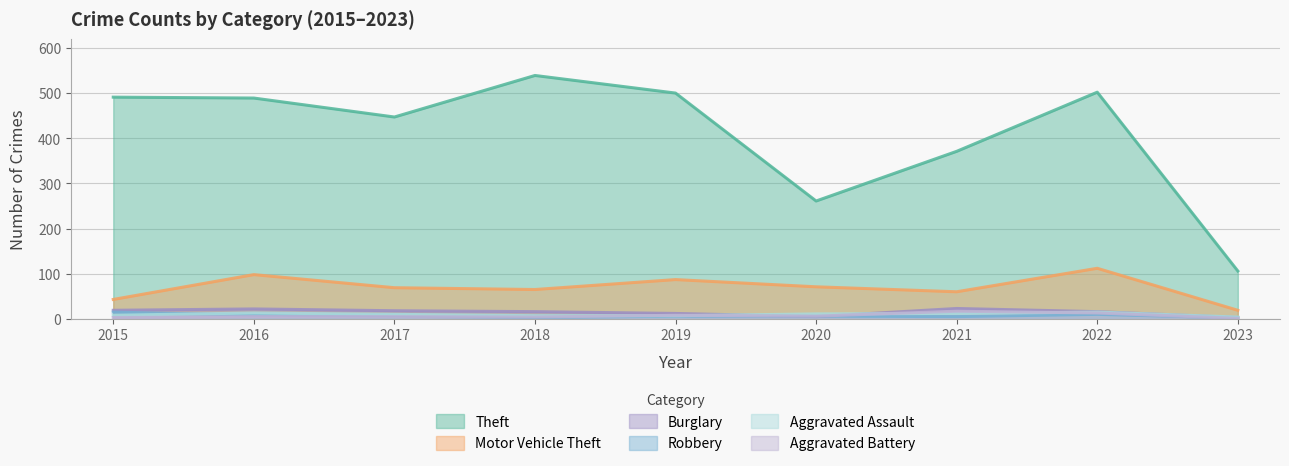

Reading right to left, list all the values displayed in this chart.

Theft: 2023=106	2022=502	2021=371	2020=261	2019=500	2018=539	2017=447	2016=489	2015=491
Motor Vehicle Theft: 2023=19	2022=112	2021=60	2020=71	2019=87	2018=65	2017=69	2016=98	2015=43
Burglary: 2023=3	2022=16	2021=23	2020=5	2019=12	2018=16	2017=18	2016=22	2015=19
Robbery: 2023=2	2022=10	2021=5	2020=6	2019=6	2018=3	2017=6	2016=8	2015=15
Aggravated Assault: 2023=4	2022=15	2021=12	2020=11	2019=7	2018=7	2017=10	2016=13	2015=8
Aggravated Battery: 2023=1	2022=13	2021=17	2020=6	2019=8	2018=4	2017=5	2016=5	2015=3